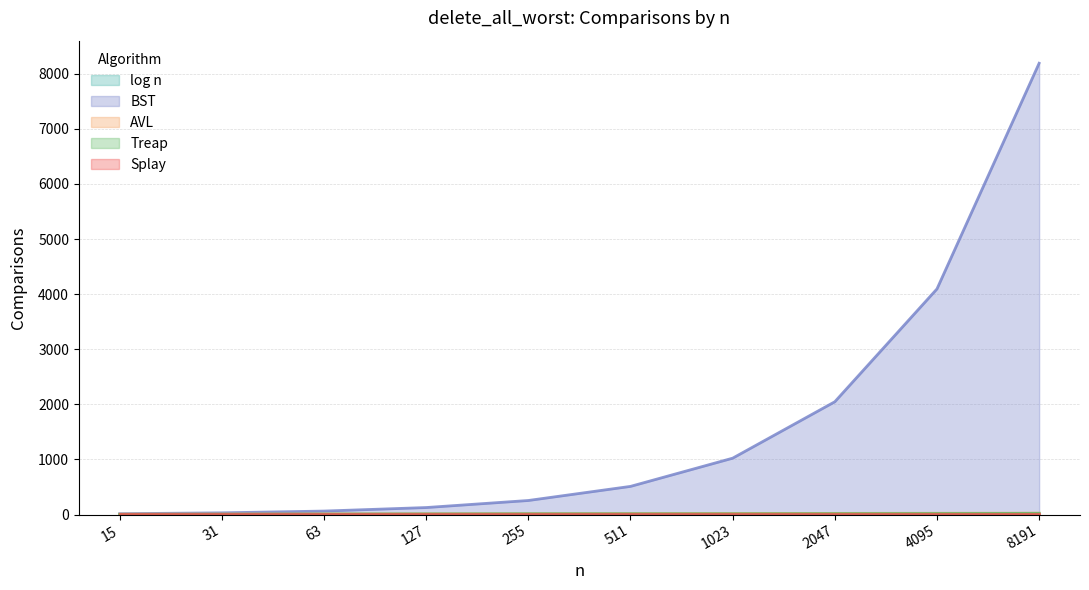

Between 15 and 8191, which is larger?

8191